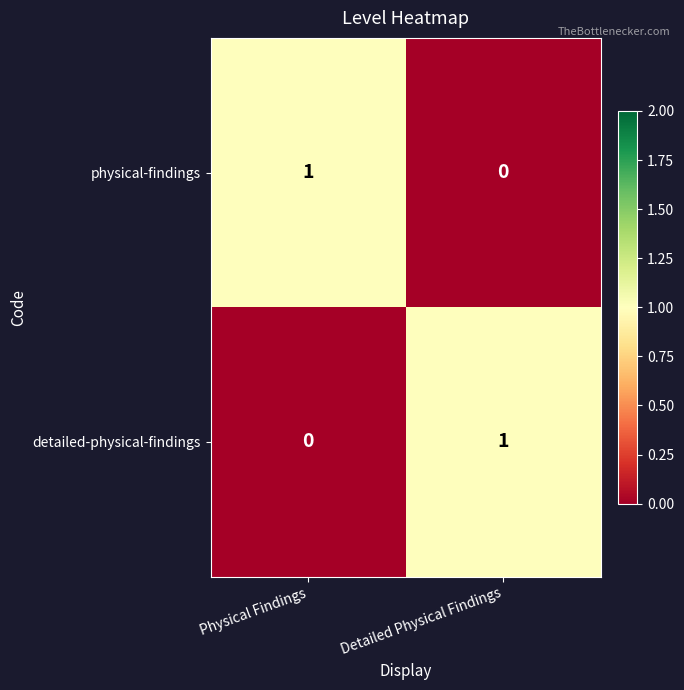

What is the total value across all series at Physical Findings?

1